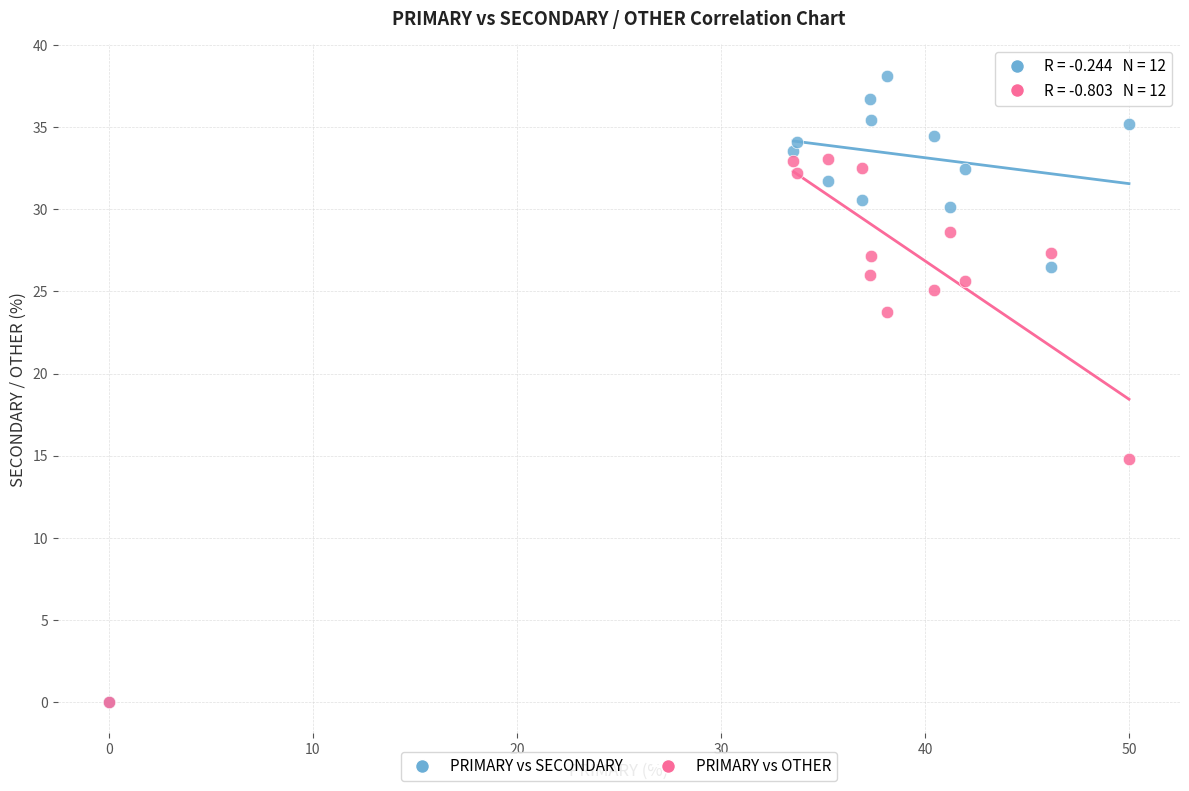

Which series has the widest spread of Y values?

PRIMARY vs SECONDARY